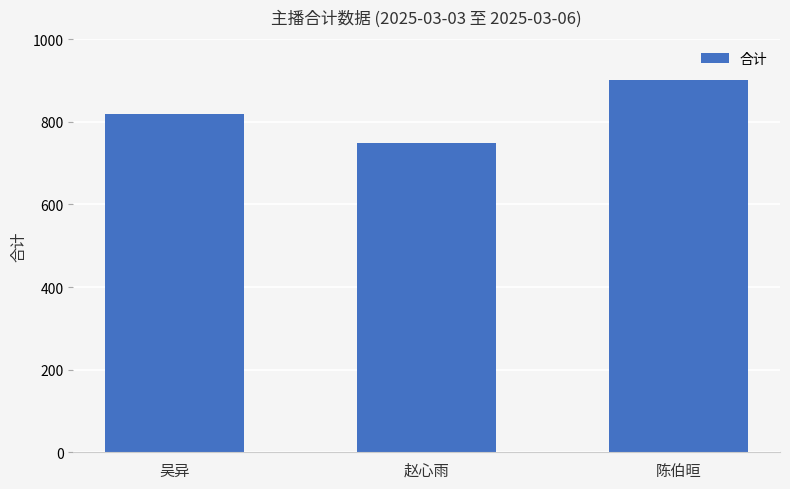

At which label does the data first exceed 819?

吴异